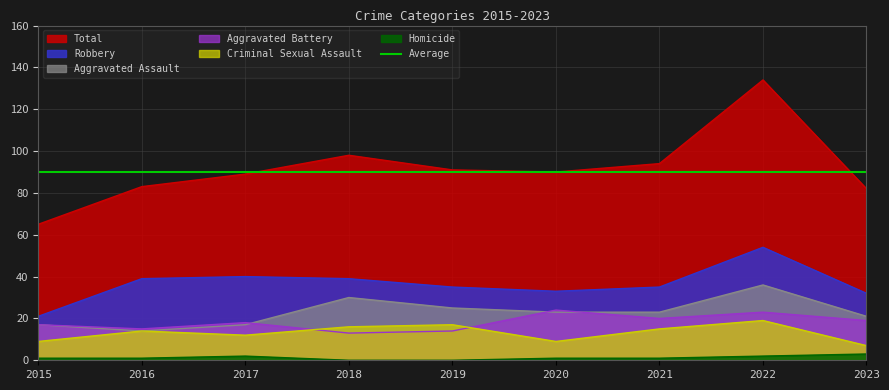

True or false: Robbery has a value of 53 at 2019.

False